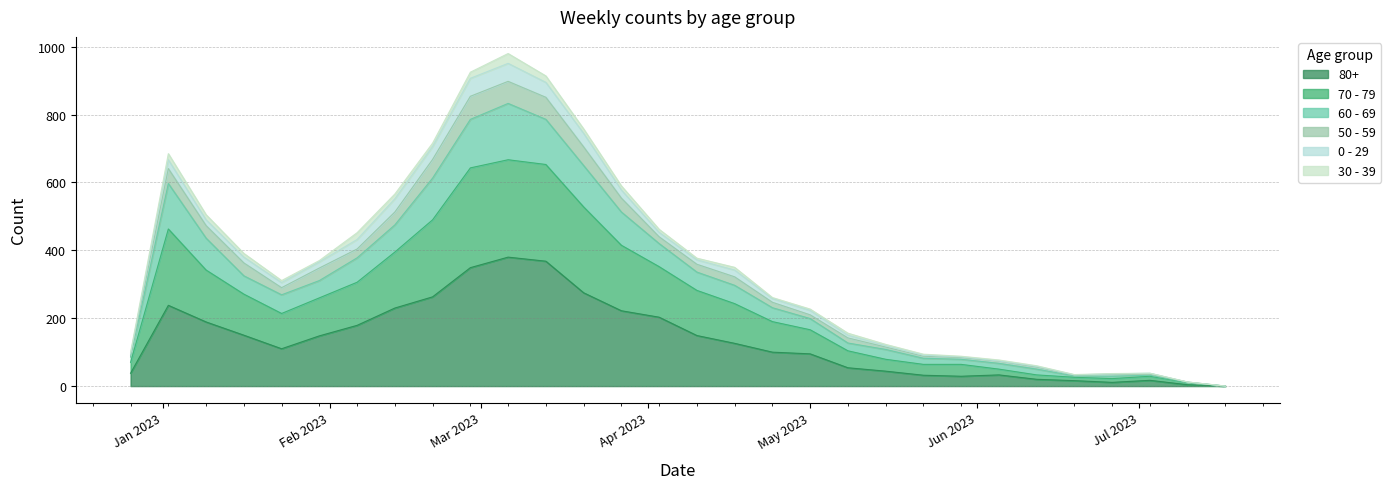

True or false: 80+ and 60 - 69 cross at least once.

False